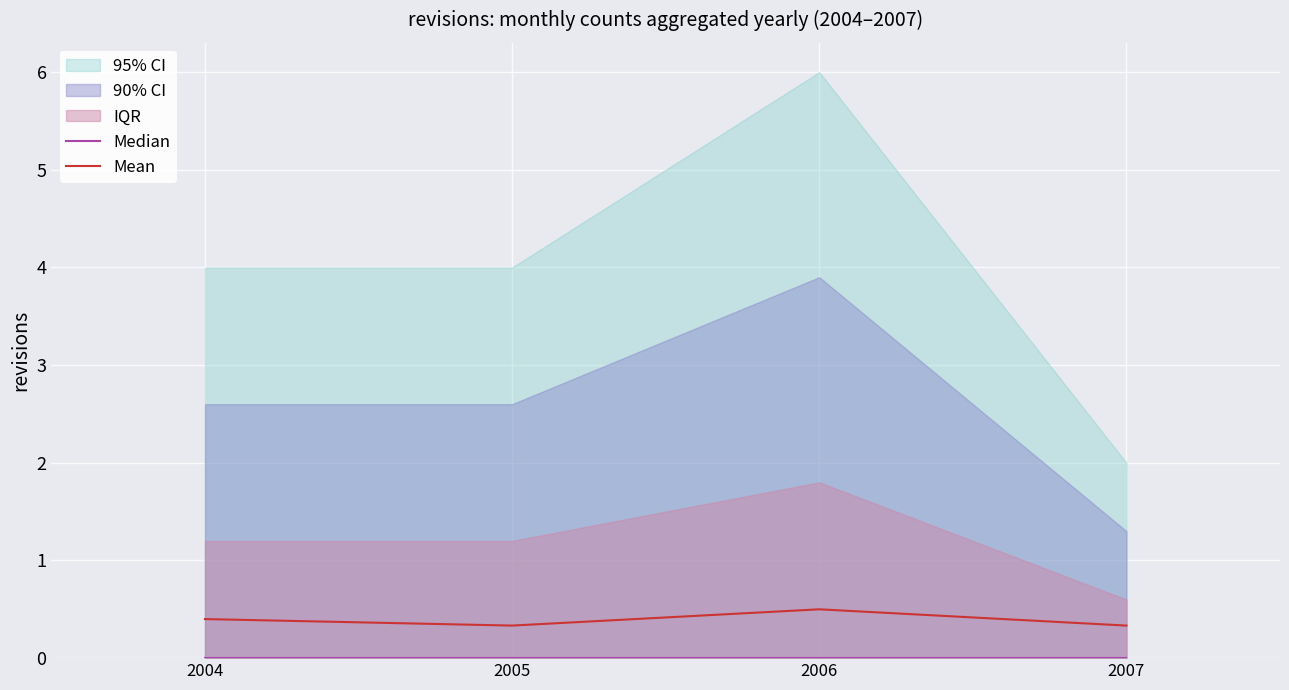

Count the Mean values in the range 0 to 1.

4